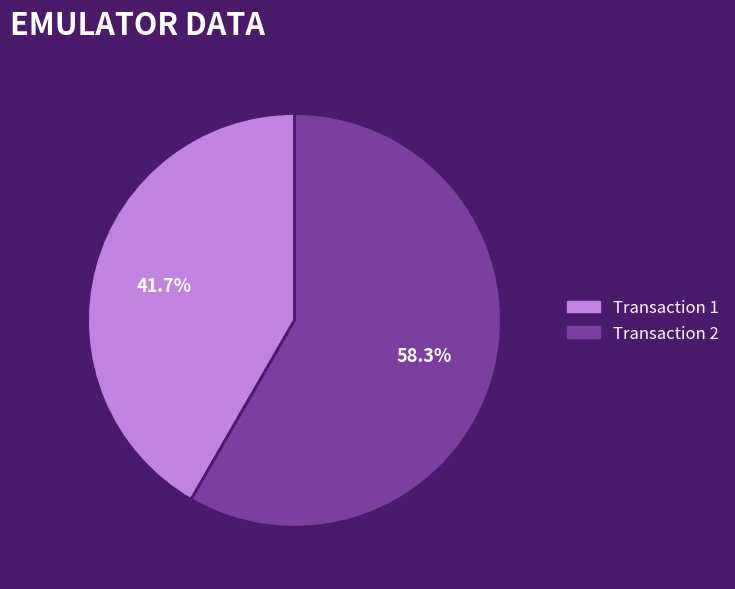

Between Transaction 1 and Transaction 2, which is larger?

Transaction 2